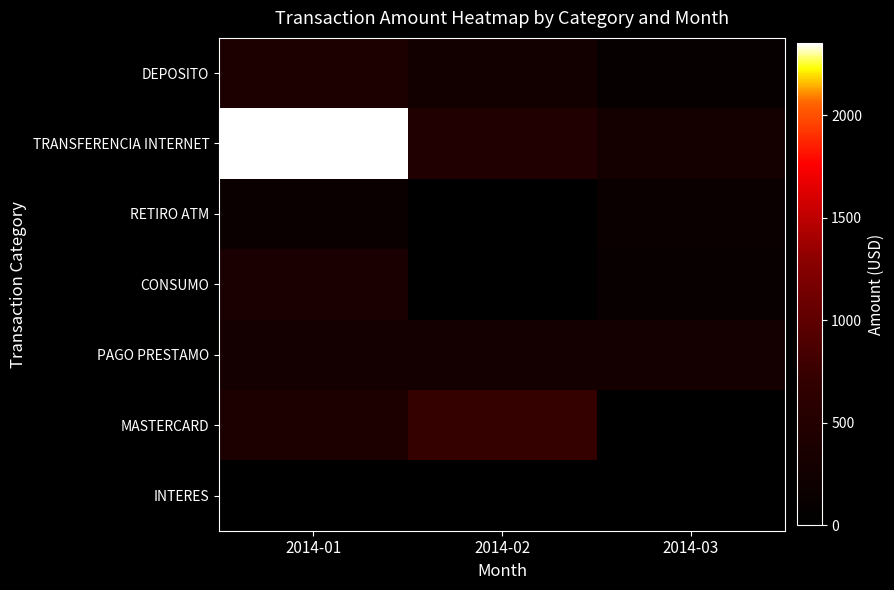

Rank the series at 2014-01 from lowest to highest value.

INTERES, RETIRO ATM, PAGO PRESTAMO, CONSUMO, MASTERCARD, DEPOSITO, TRANSFERENCIA INTERNET